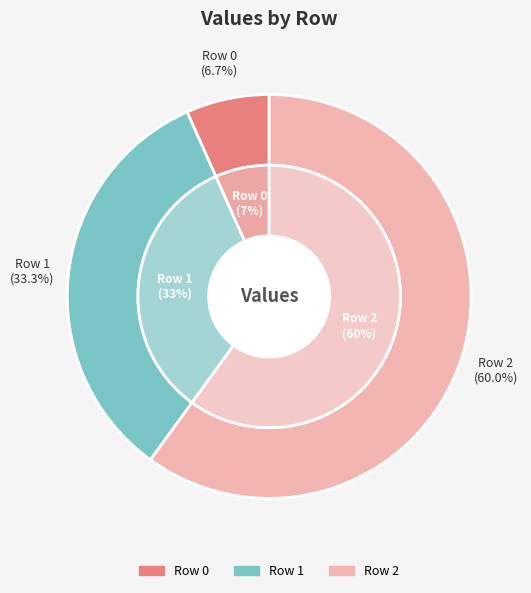

What percentage is the 0 slice, to the nearest percent?

7%